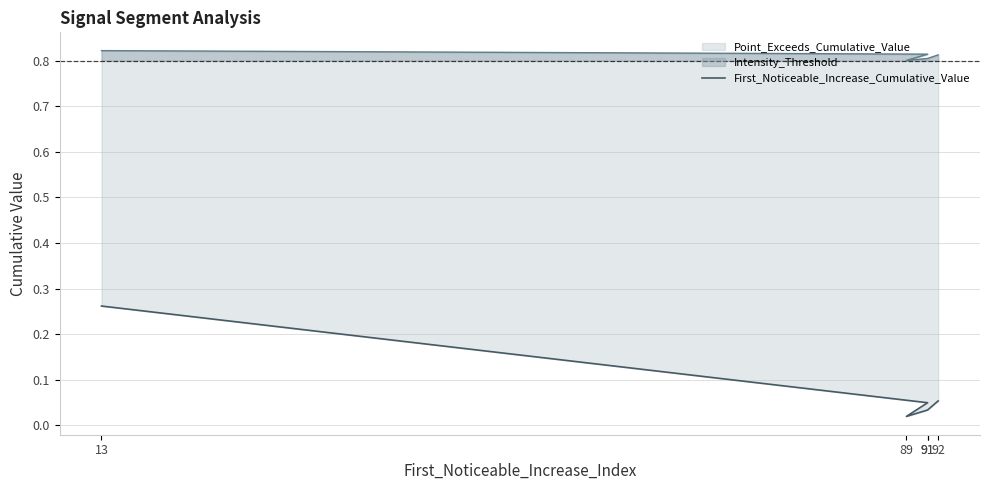

Does the chart display data point markers on the line(s)?

No